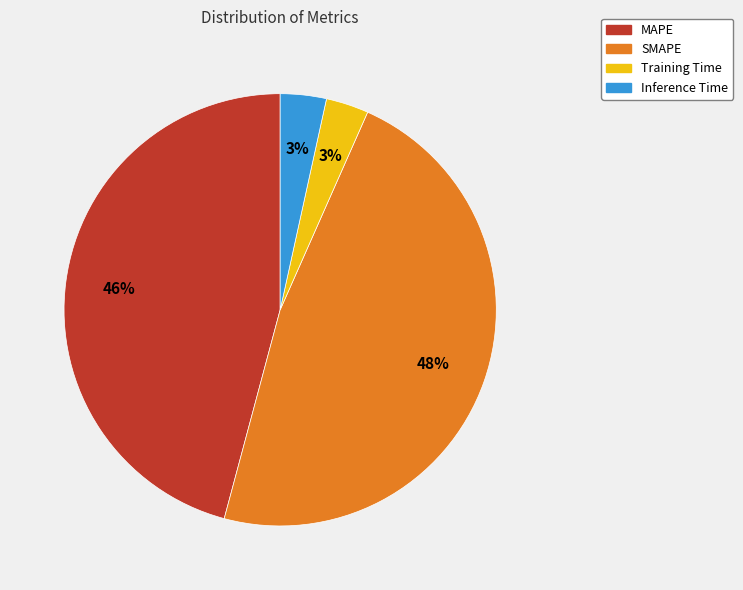

Is the sum of Inference Time and SMAPE greater than half?

Yes